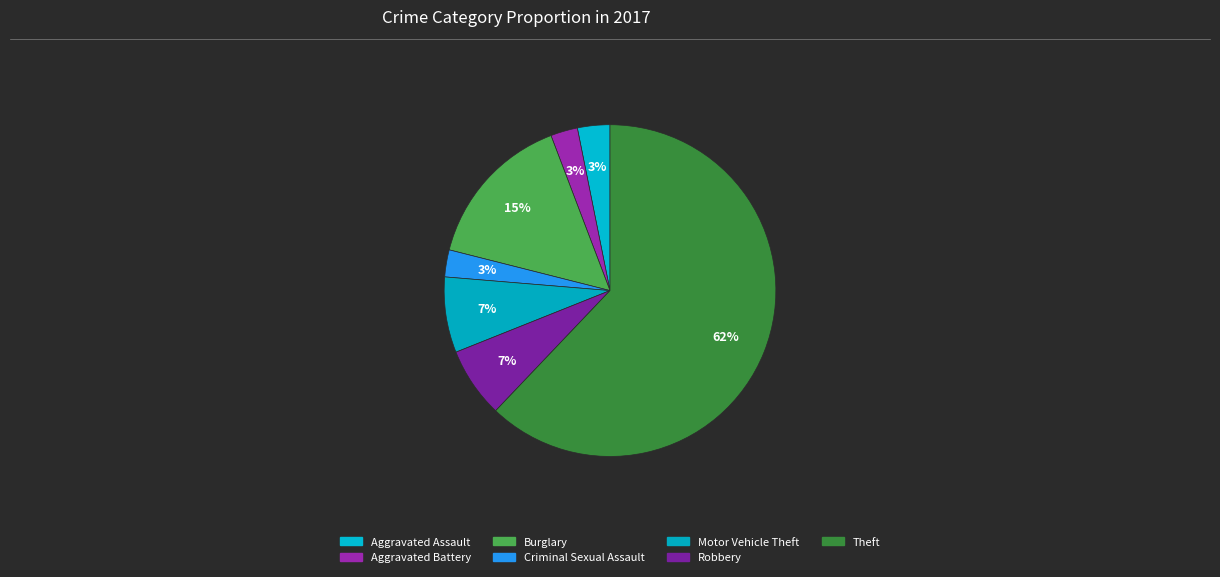

How many segments does this pie chart have?

7